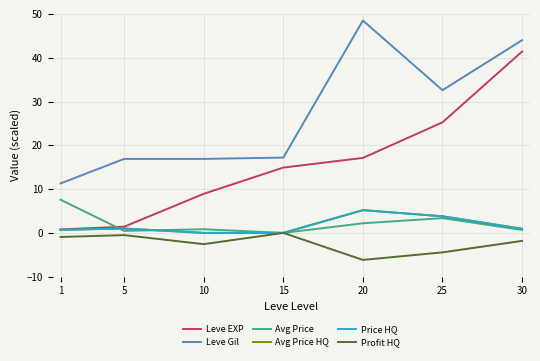

Reading right to left, transcribe all the data shown in this chart.

Leve EXP: 30=41.4	25=25.2	20=17.1	15=14.9	10=8.9	5=1.4	1=0.8
Leve Gil: 30=44.0	25=32.6	20=48.5	15=17.2	10=16.9	5=16.9	1=11.3
Avg Price: 30=0.7	25=3.4	20=2.2	15=0.0	10=0.8	5=0.5	1=7.6
Avg Price HQ: 30=0.9	25=3.8	20=5.2	15=0.0	10=0.0	5=1.0	1=0.7
Price HQ: 30=0.9	25=3.8	20=5.2	15=0.0	10=0.0	5=1.0	1=0.7
Profit HQ: 30=-1.8	25=-4.4	20=-6.2	15=0.0	10=-2.6	5=-0.5	1=-0.9